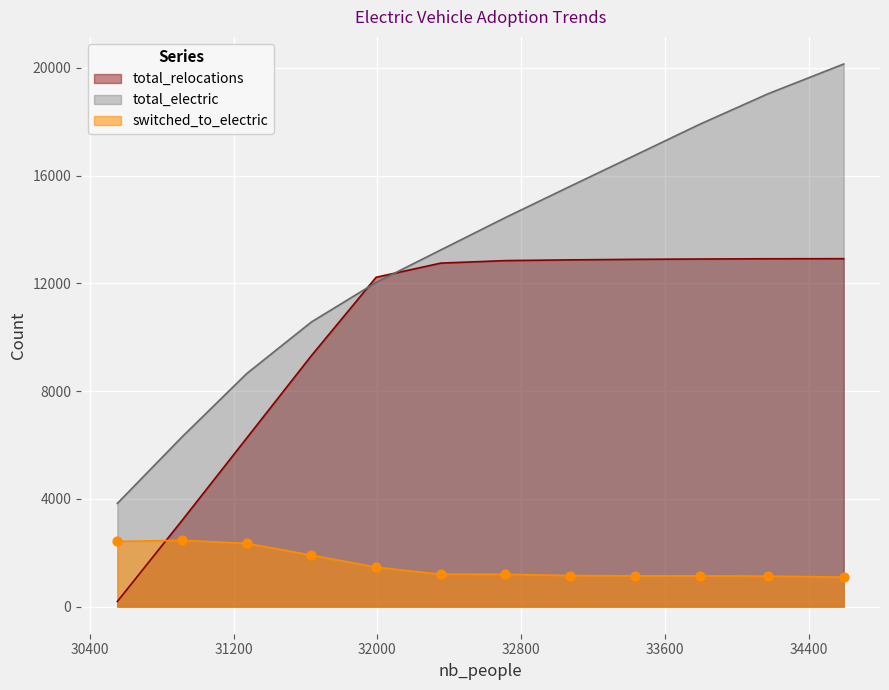

What are all the series names shown in the legend?

total_relocations, total_electric, switched_to_electric